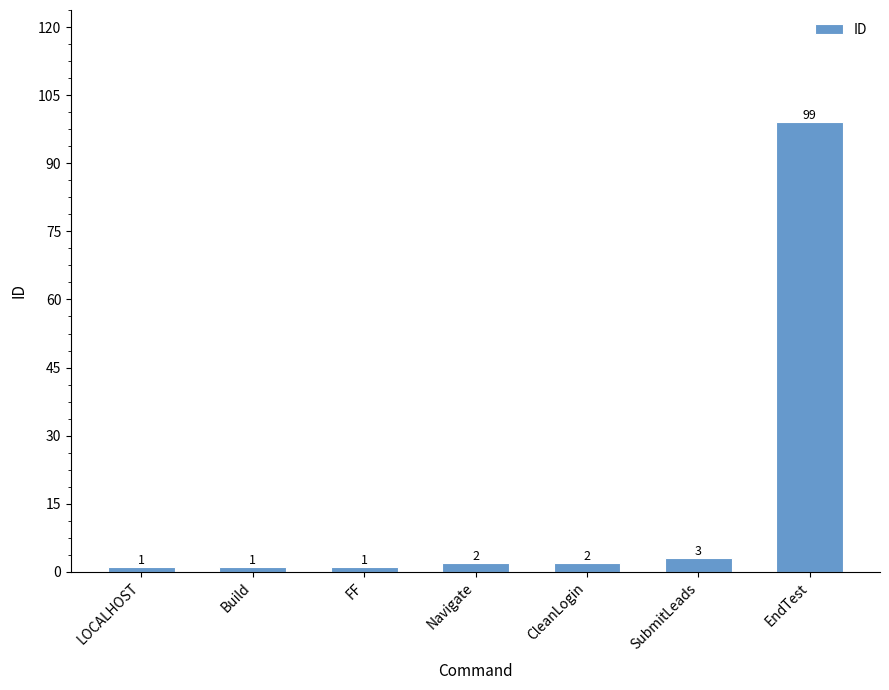

What is the greatest value displayed?

99